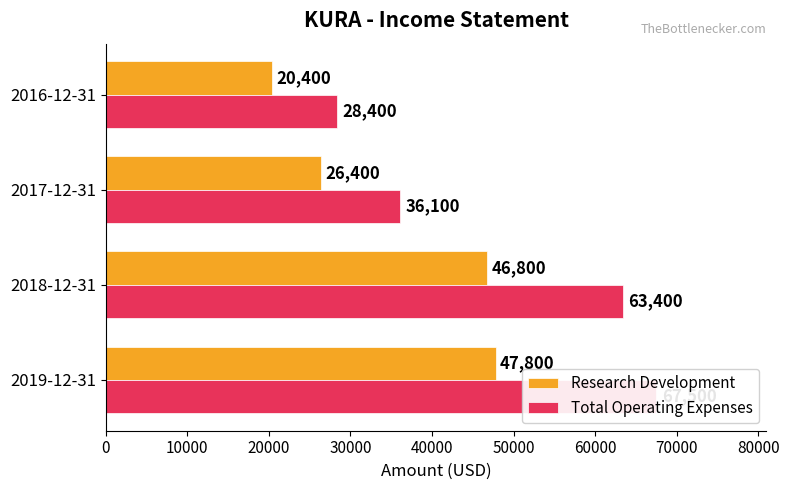

What is the difference between the maximum and second lowest values in the Research Development series?

21400